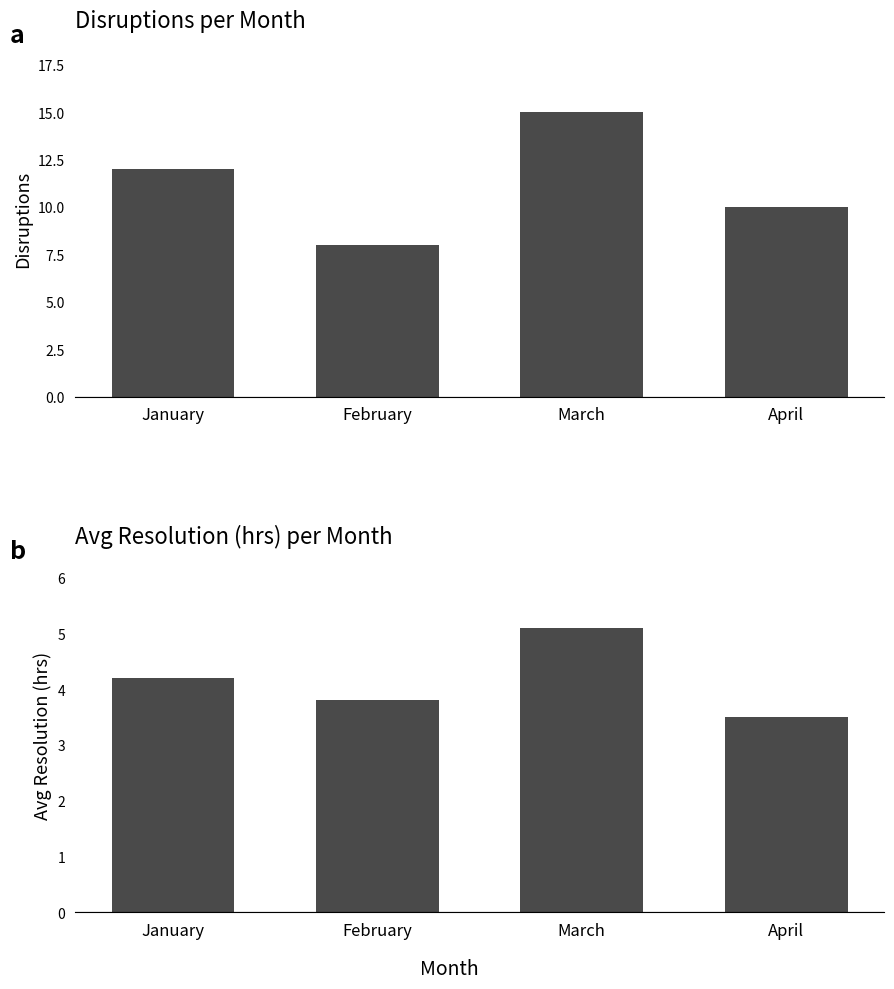

Which category has the highest value in the Avg Resolution (hrs) series?

March